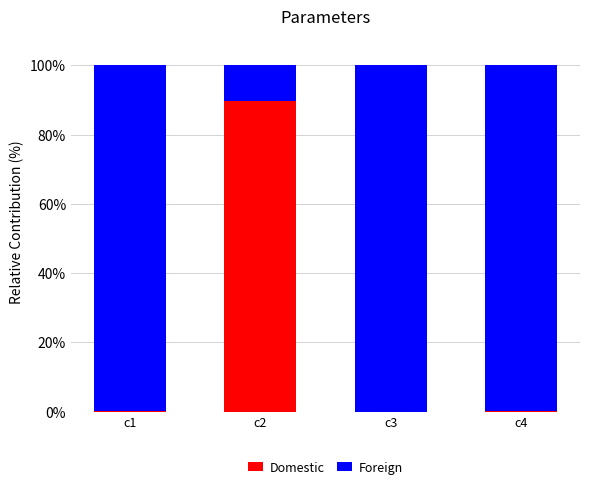

Are the bars horizontal?

No